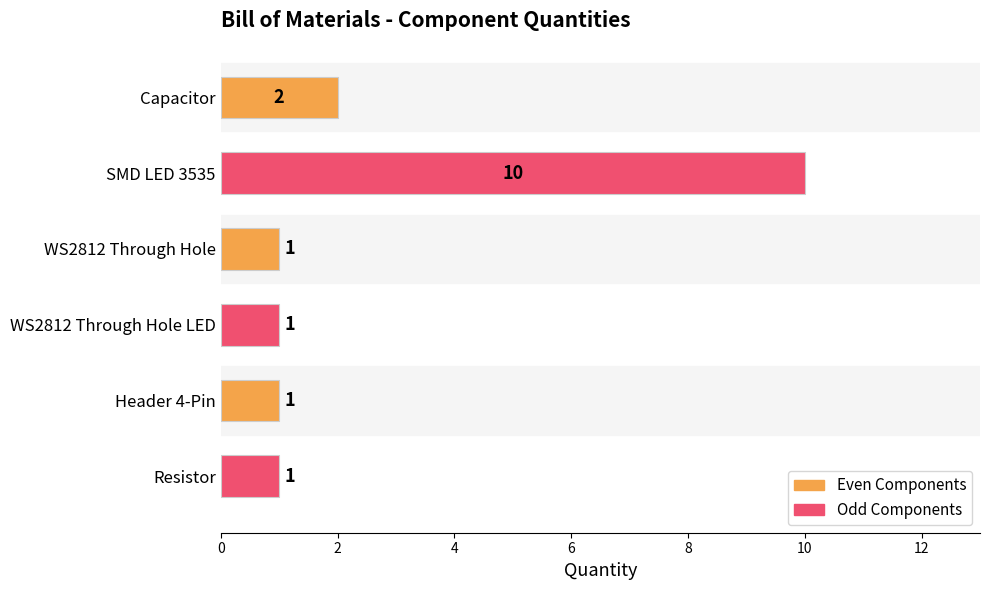

The chart shows a value of 10 at SMD LED 3535. True or false?

True